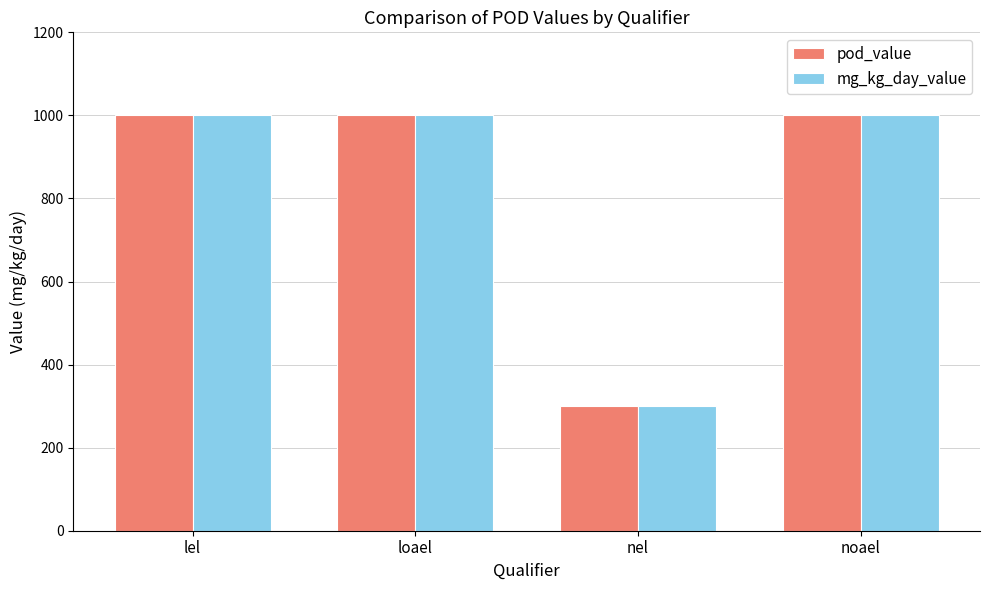

Reading left to right, list all the values displayed in this chart.

pod_value: lel=1000	loael=1000	nel=300	noael=1000
mg_kg_day_value: lel=1000	loael=1000	nel=300	noael=1000